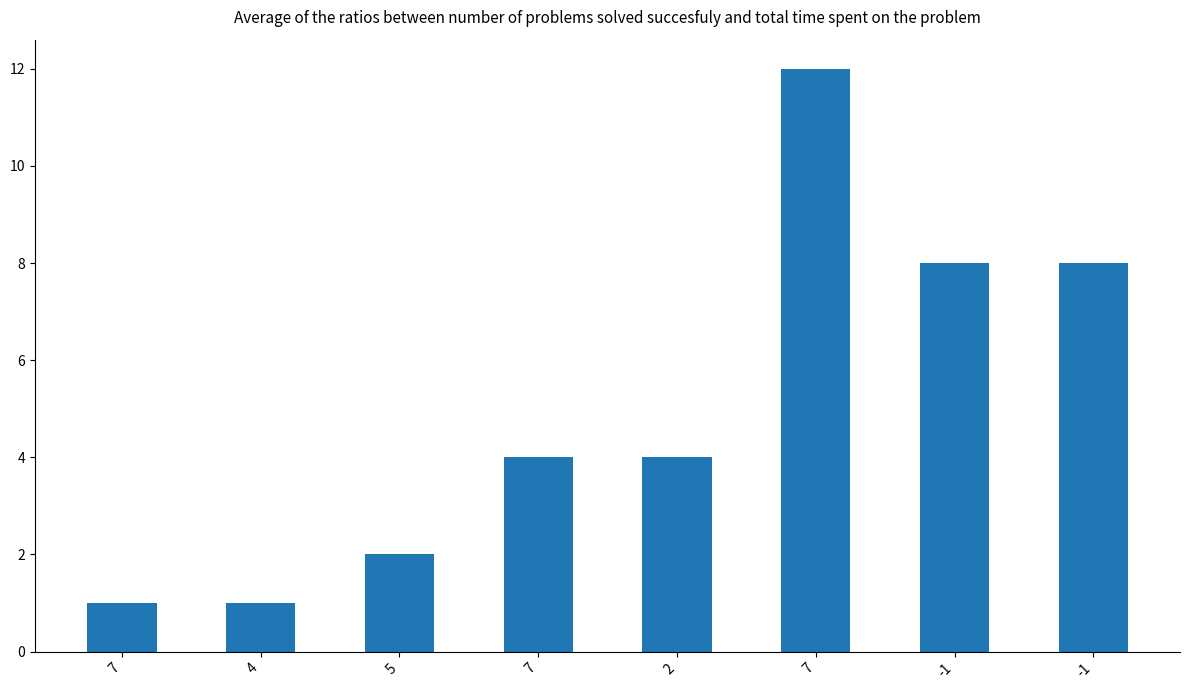

Does the chart contain stacked bars?

No